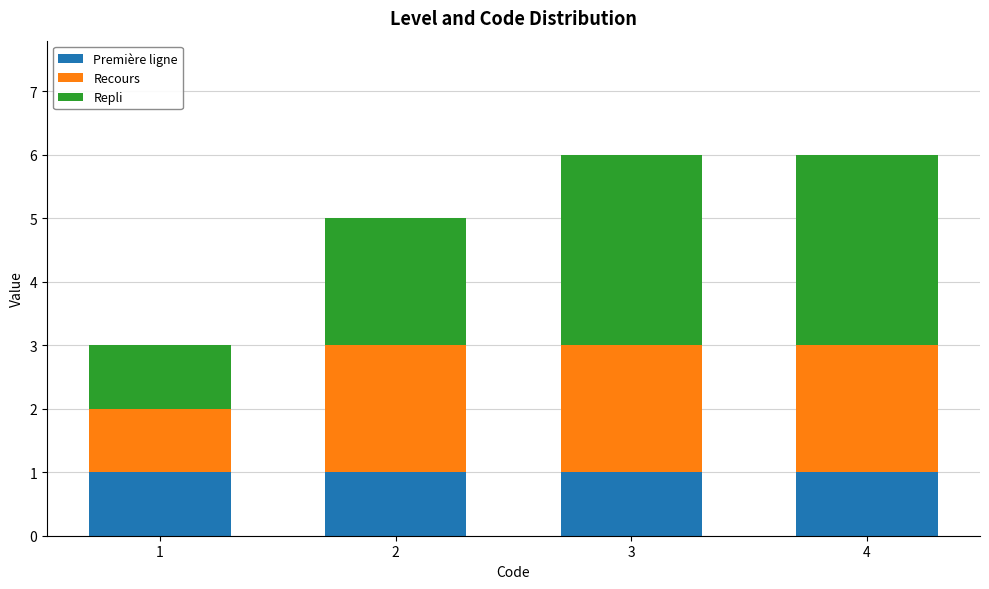

Reading left to right, transcribe the values for Première ligne.

1	1	1	1